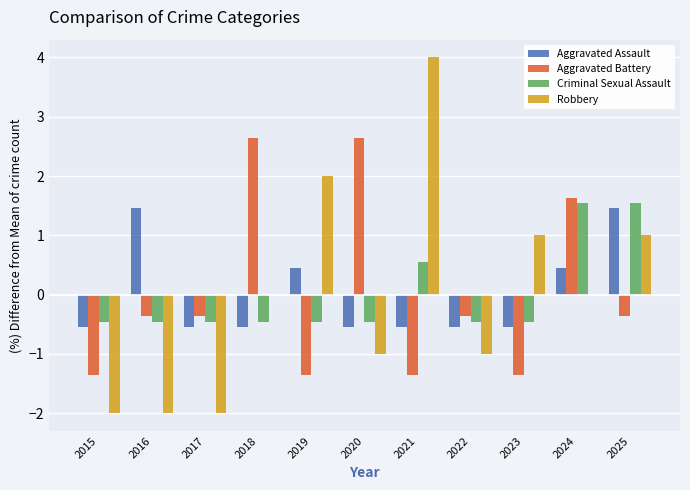

What is the total value across all series at 2020?

0.6